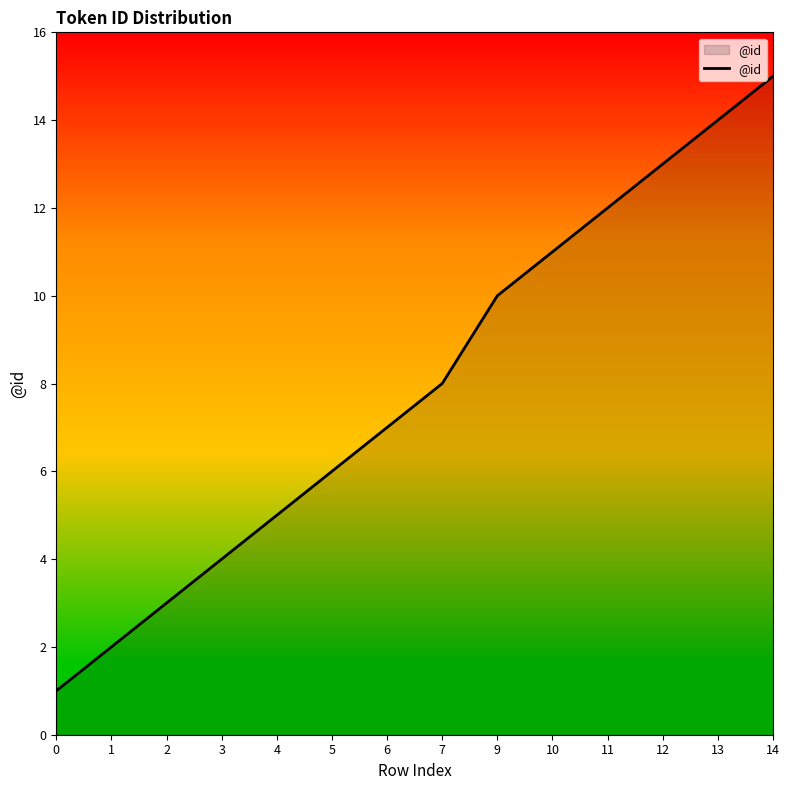

The value at 9 is 15. True or false?

False